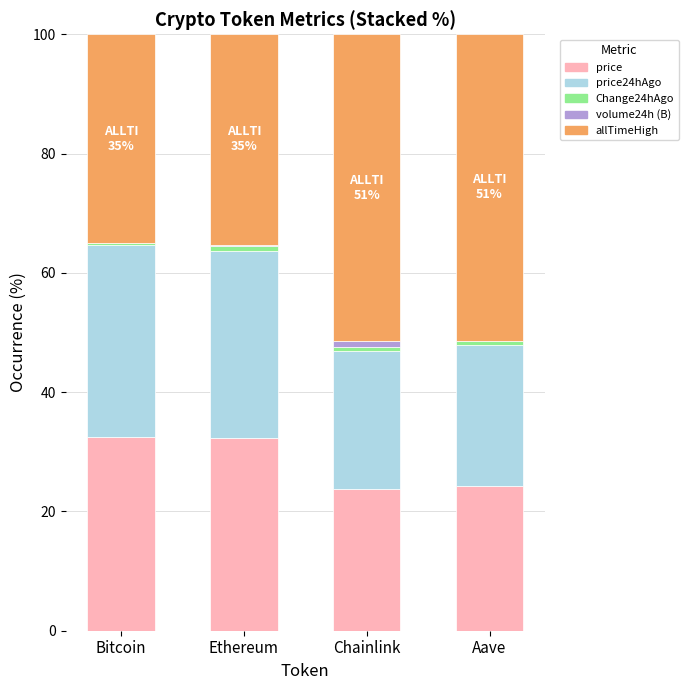

True or false: price has a value of 6.4 at Aave.

False